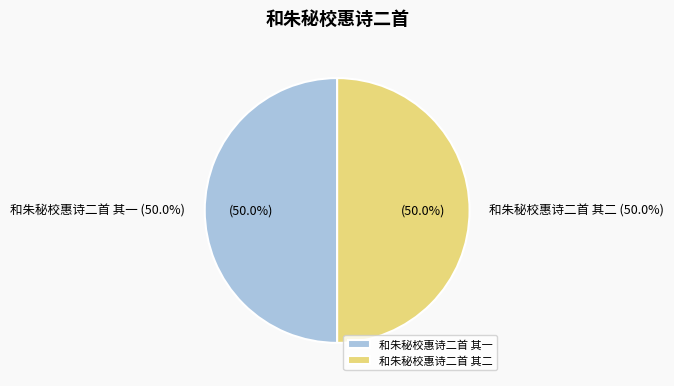

Rank the categories by value from lowest to highest.

和朱秘校惠诗二首 其二, 和朱秘校惠诗二首 其一